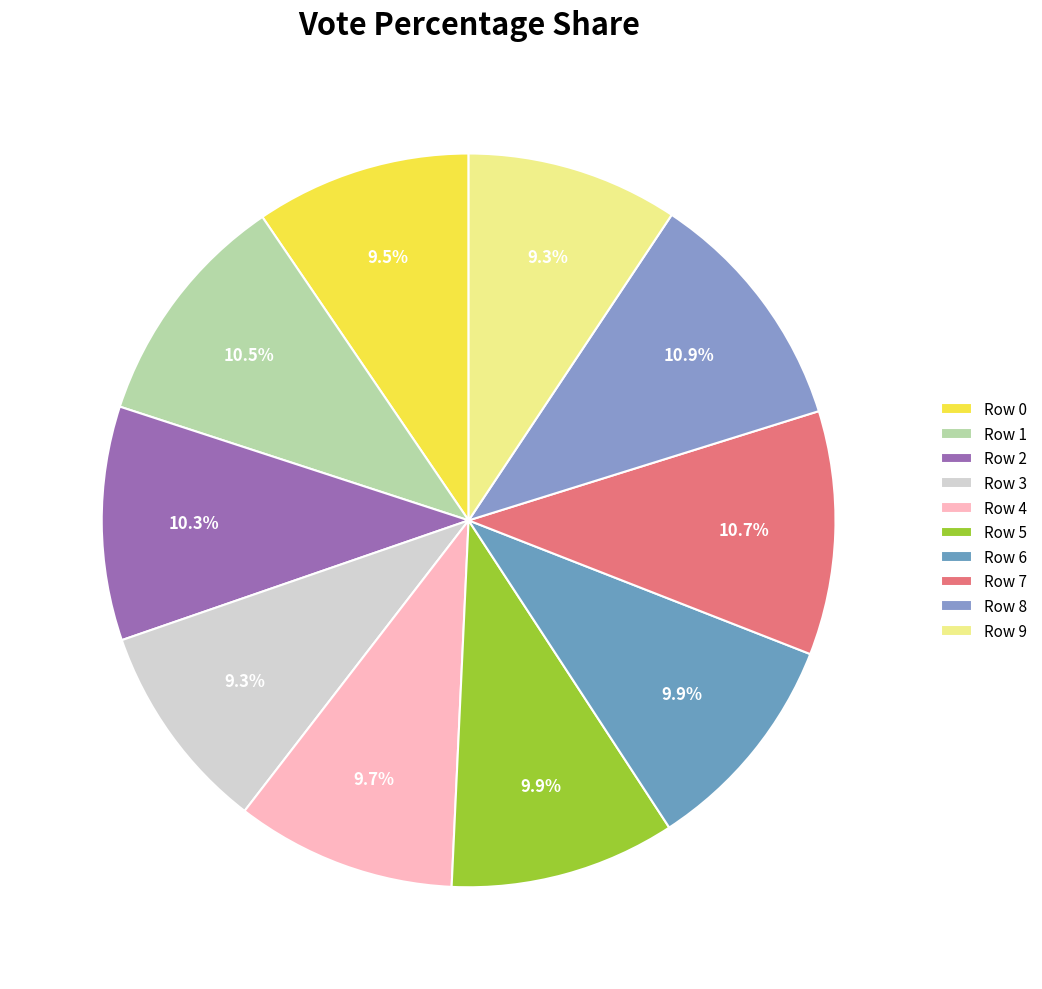

How many segments does this pie chart have?

10